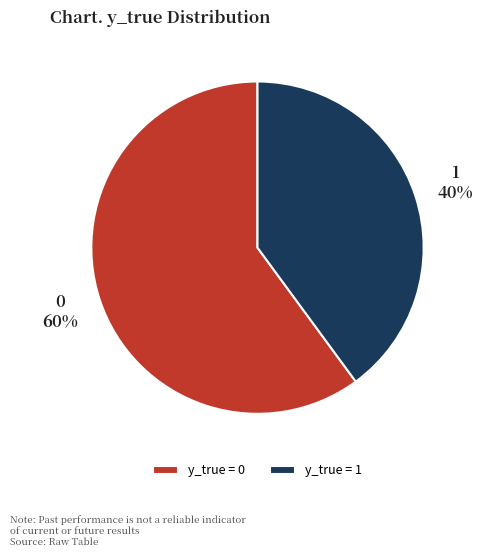

Combined, do 1 and 0 account for over 50%?

Yes